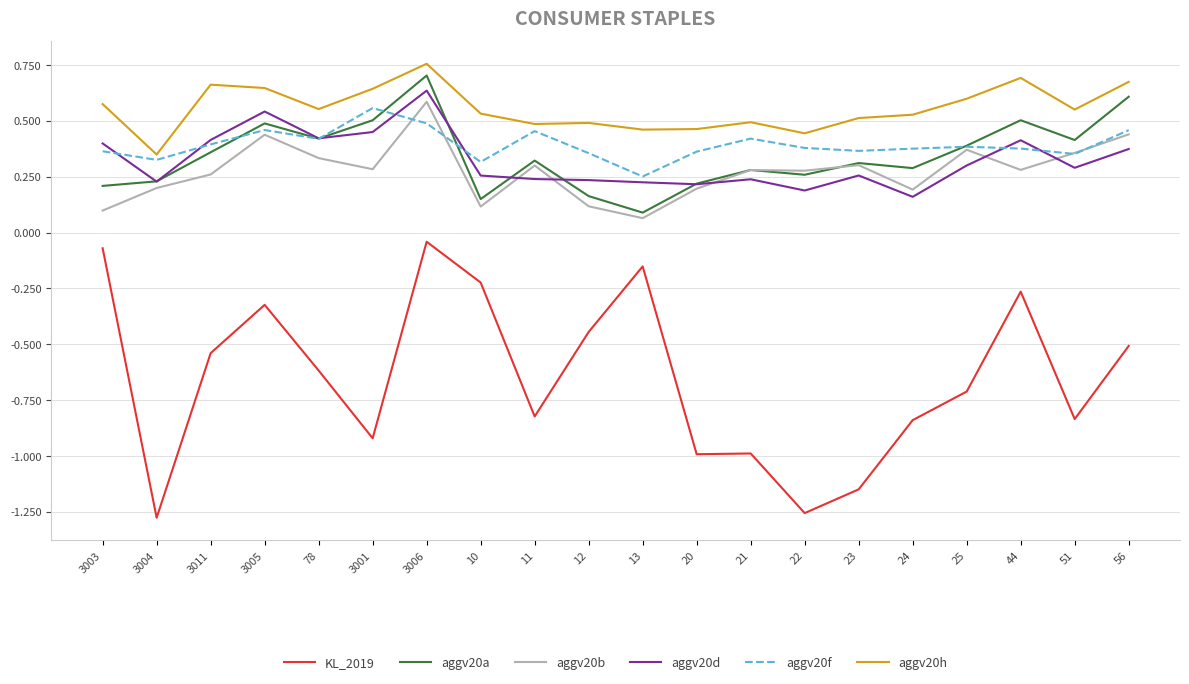

True or false: aggv20a and KL_2019 cross at least once.

False